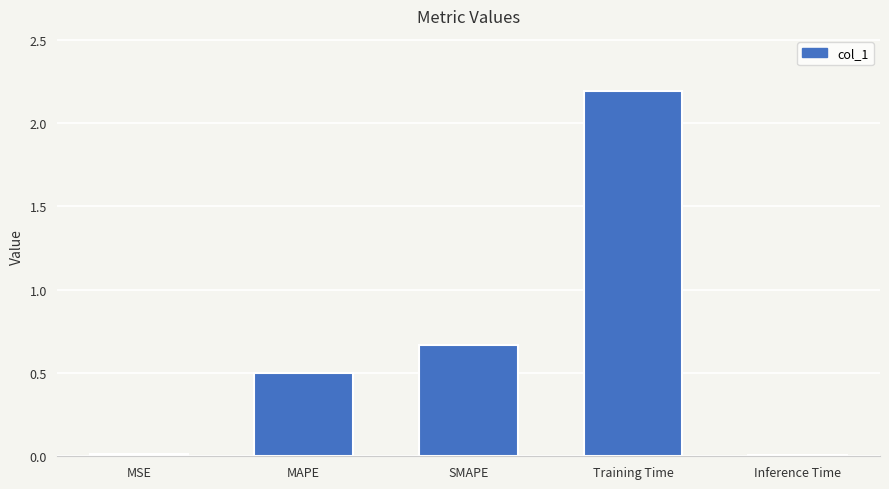

What is the sum of all values?

3.4